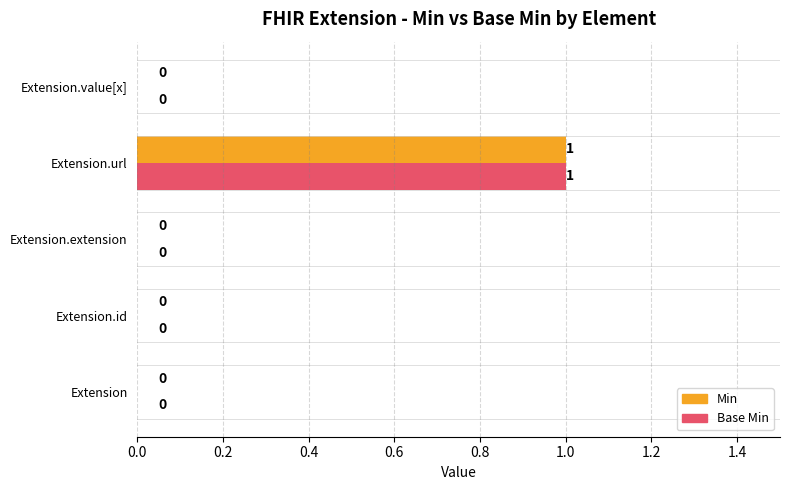

Is the value of Min at Extension greater than the value of Base Min at Extension.url?

No